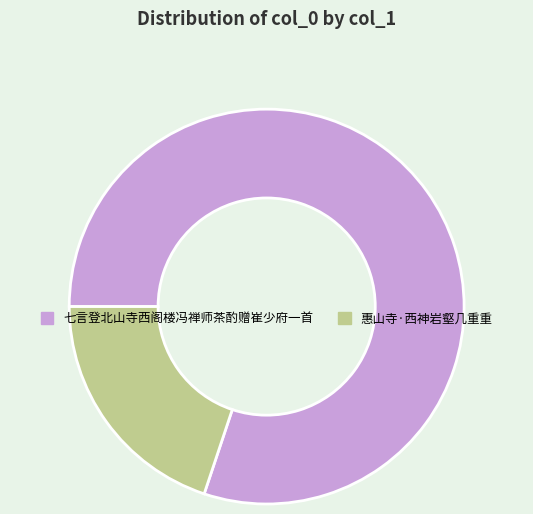

How many segments does this pie chart have?

2